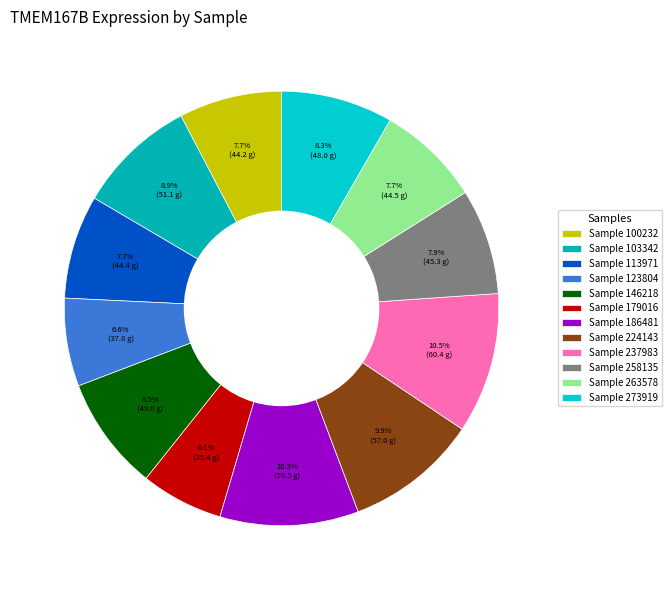

How many slices are in this pie chart?

12